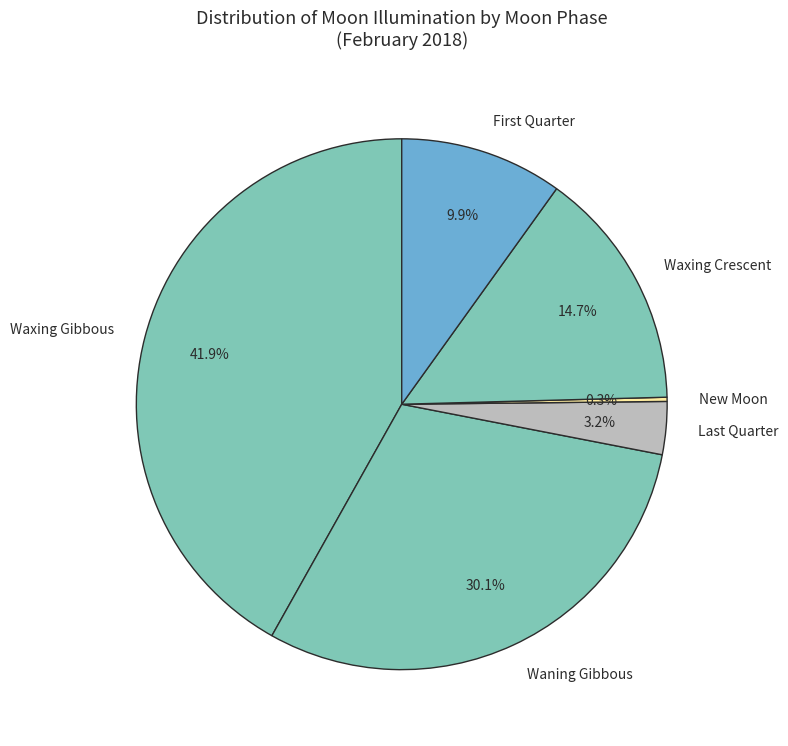

Is there any slice that represents more than half of the pie?

No